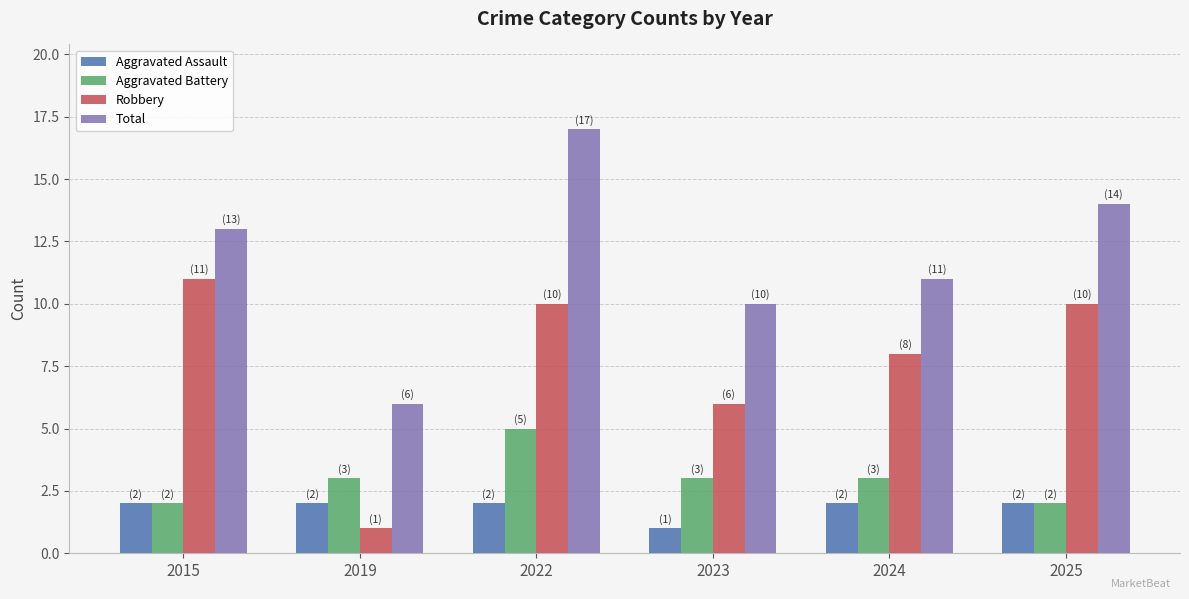

Reading left to right, what are all the values shown in this chart?

Aggravated Assault: 2015=2	2019=2	2022=2	2023=1	2024=2	2025=2
Aggravated Battery: 2015=2	2019=3	2022=5	2023=3	2024=3	2025=2
Robbery: 2015=11	2019=1	2022=10	2023=6	2024=8	2025=10
Total: 2015=13	2019=6	2022=17	2023=10	2024=11	2025=14